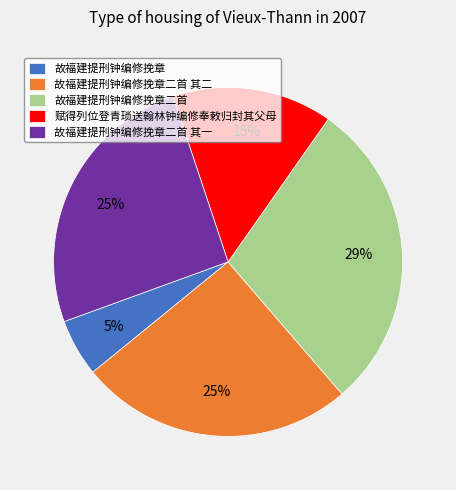

How many slices are in this pie chart?

5